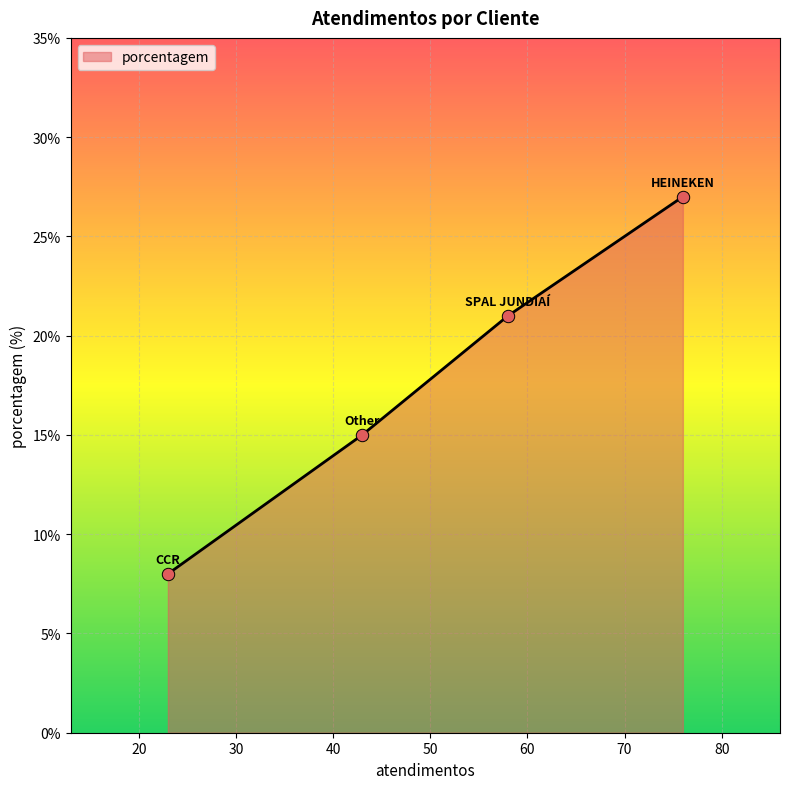

What is the sum of all values?

71